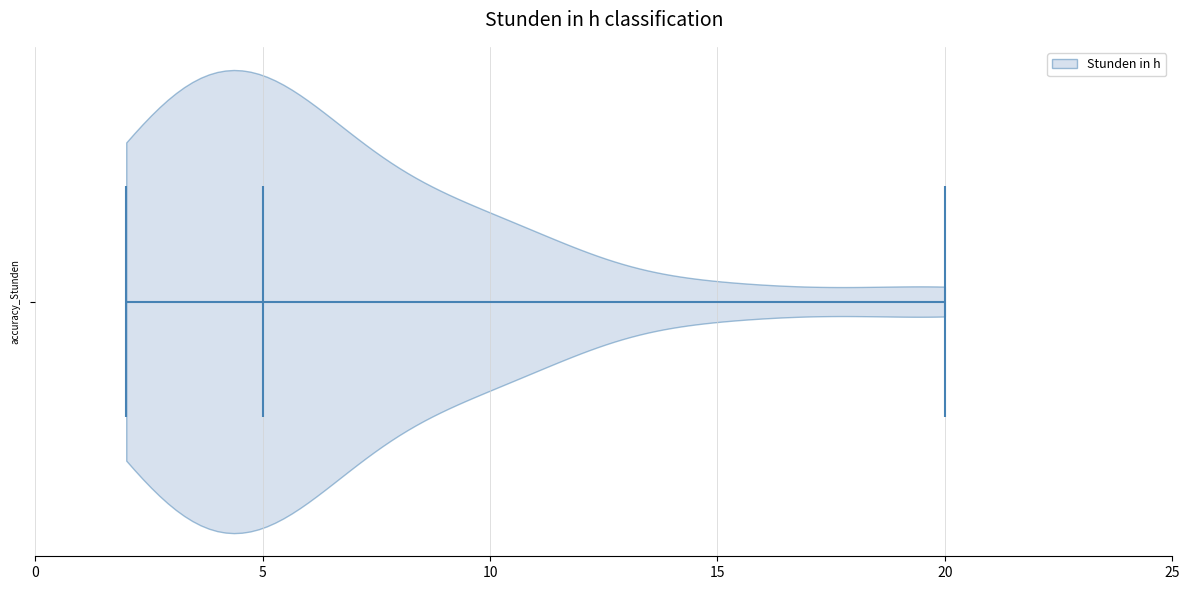

Read this violin plot against the x-axis: where its median line is, and the lowest and highest points the violin reaches. The values are not printed on the chart, so give them approximately, as read against the axis.

median line 5, lowest point 2, highest point 20